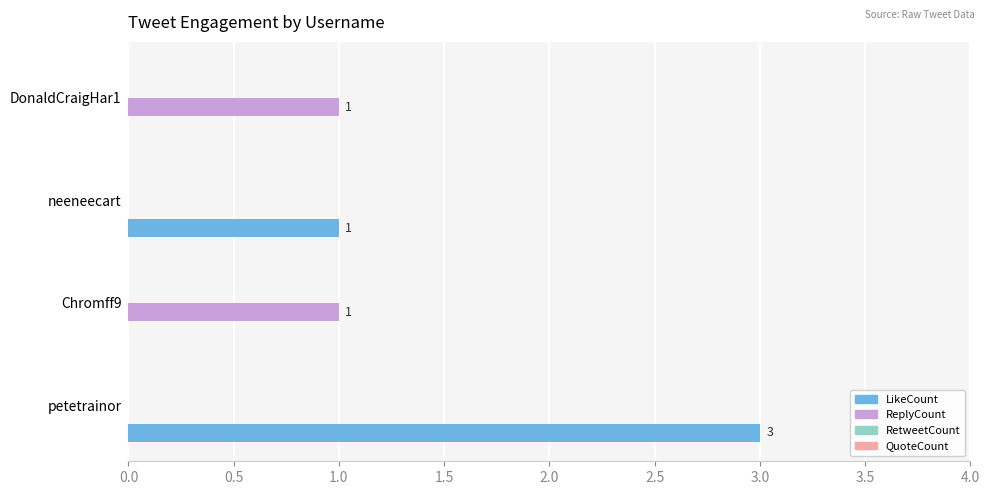

What is the total value across all series at petetrainor?

3